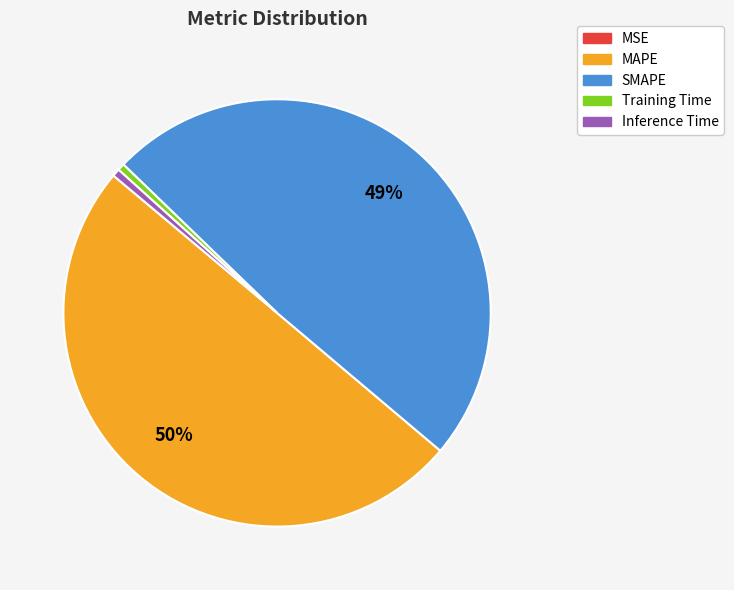

Which category has the biggest portion of the pie?

MAPE